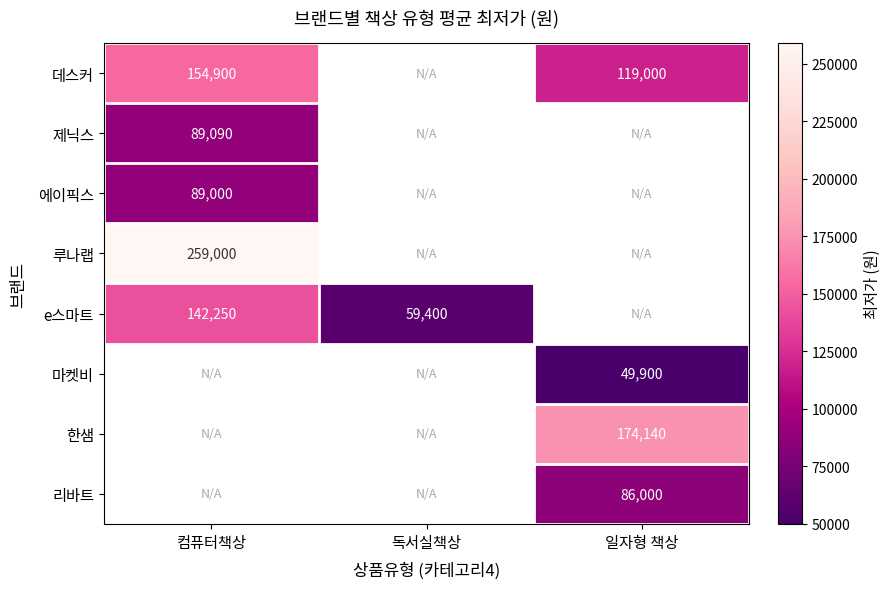

At which label does e스마트 reach its peak?

컴퓨터책상